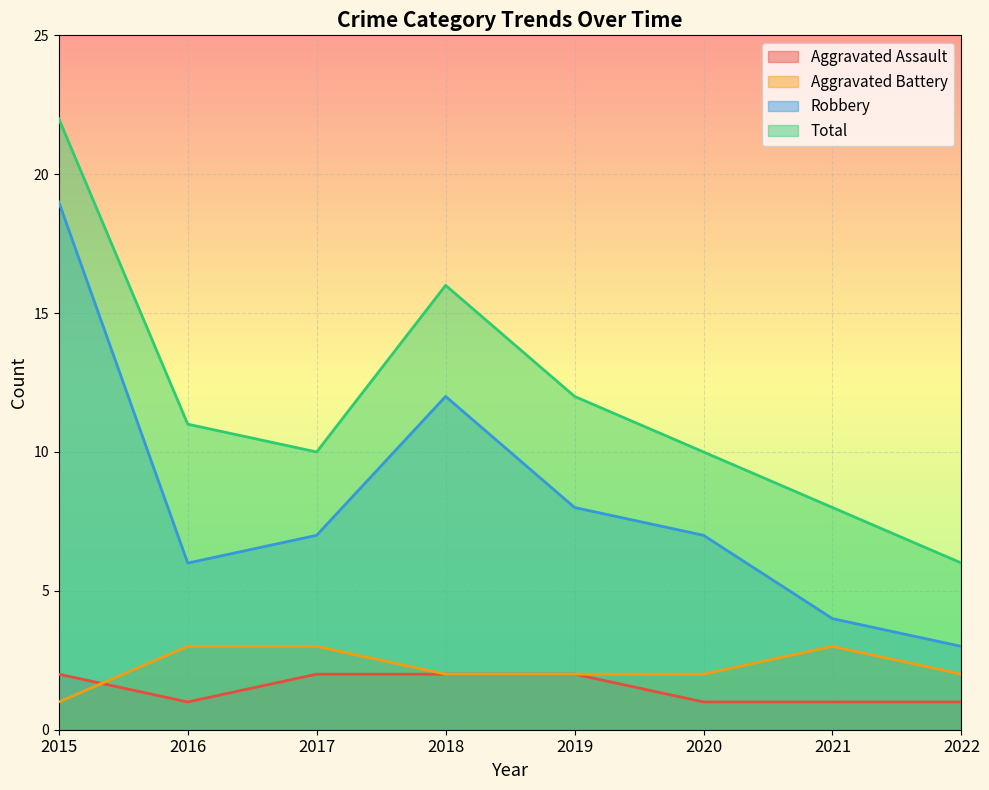

Which category has the highest value across all series?

2015